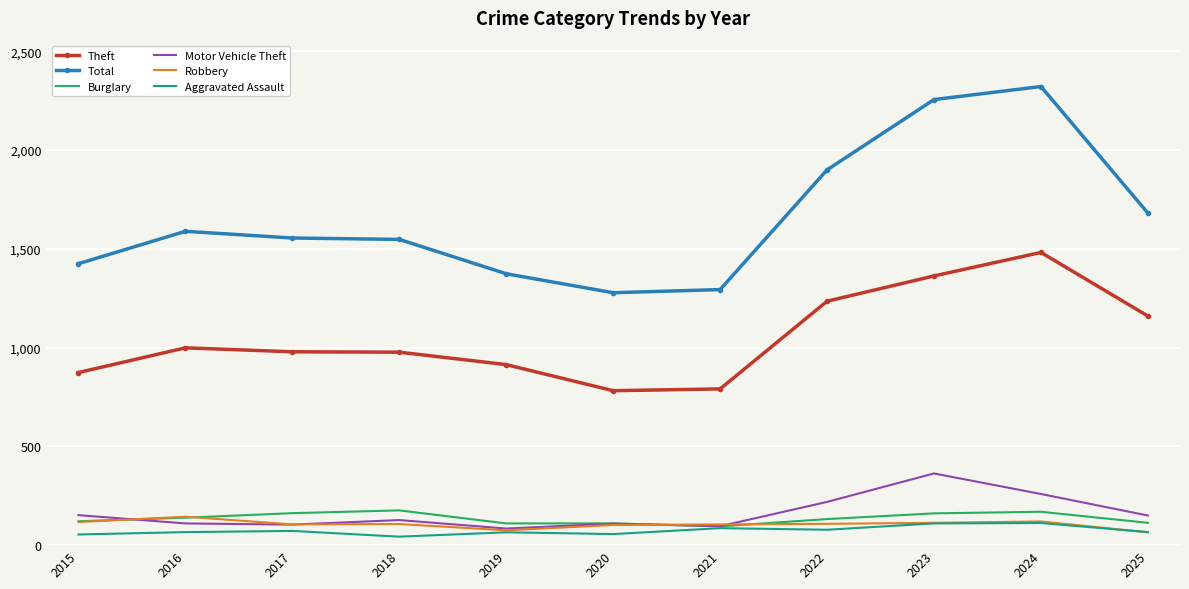

What is the minimum value shown in the chart?

43